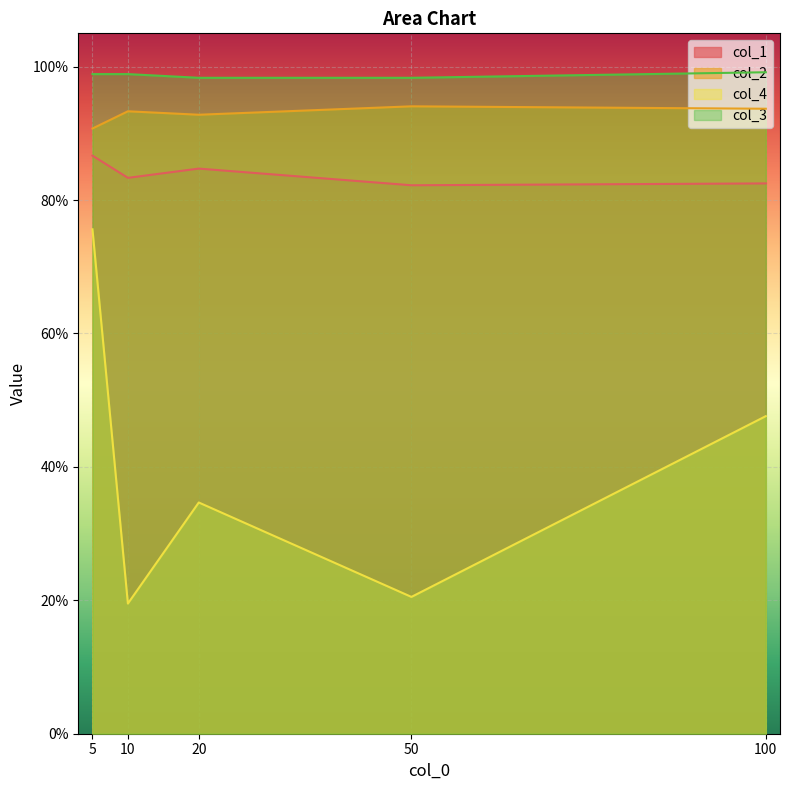

What is the highest value of the col_1 series?

0.9